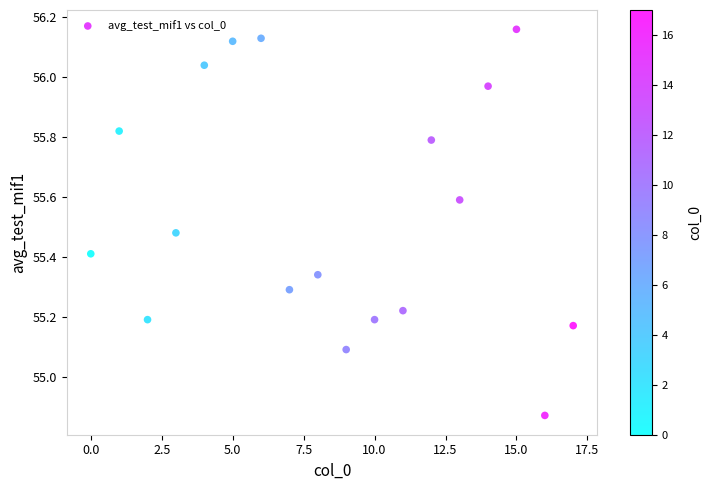

What Y value in the scatter plot is closest to 55?

55.1